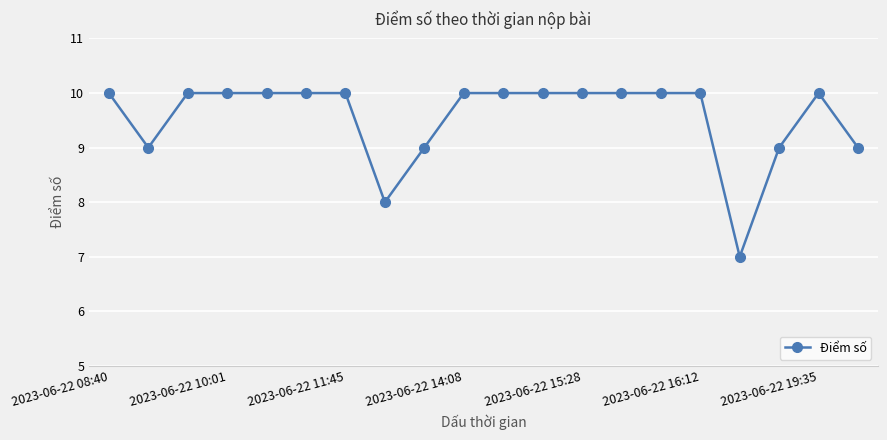

How many categories are shown in the chart?

20